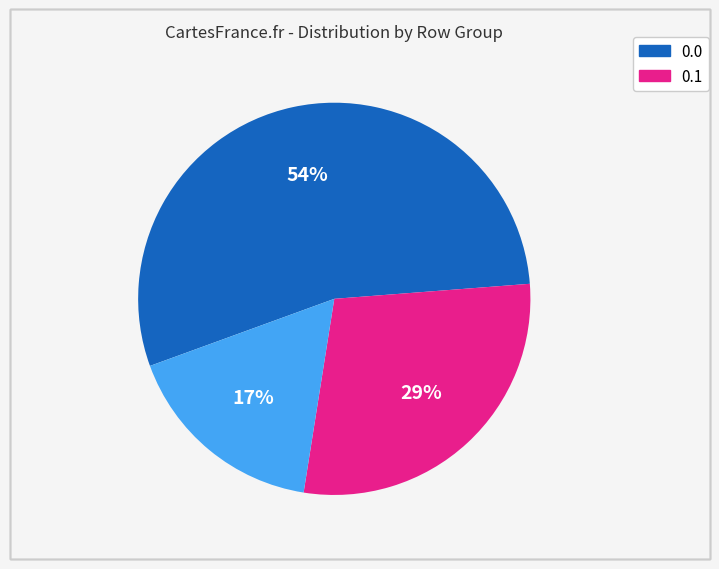

To the nearest percent, what is the difference between the largest and smallest slice percentages?

37%